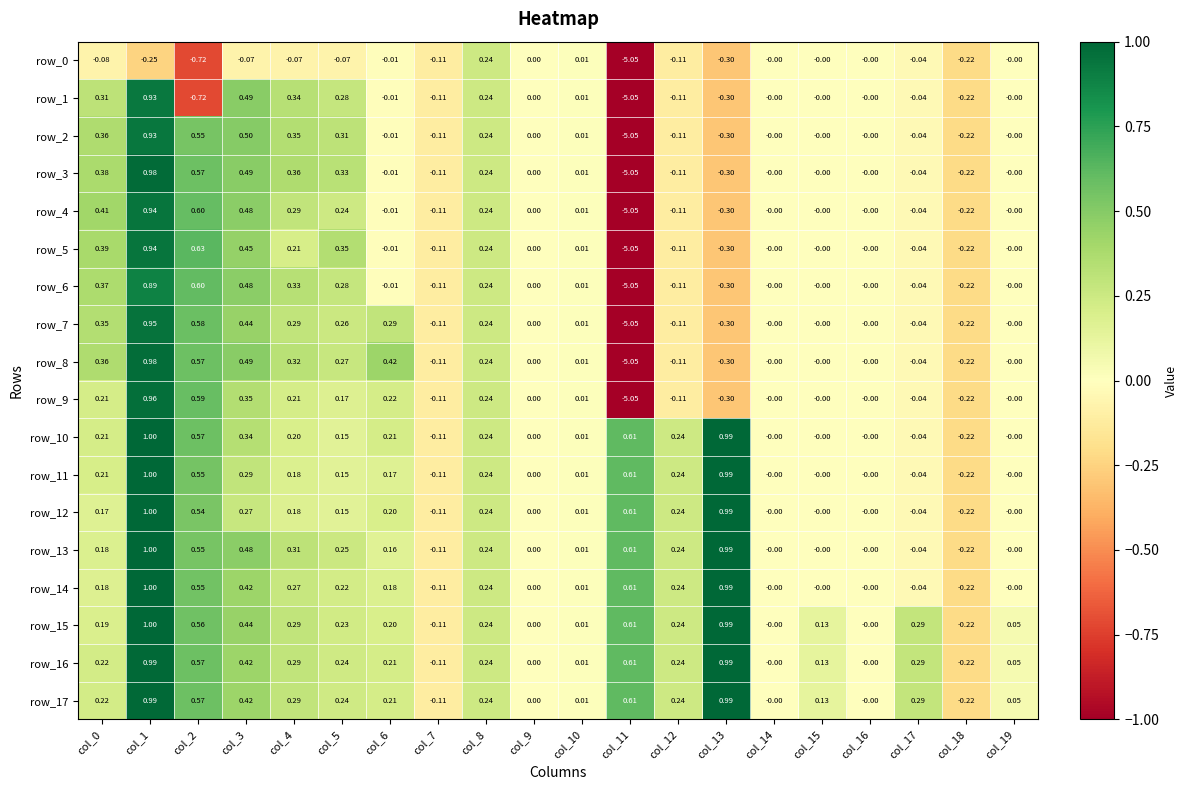

At which label is row_2 closest to -2?

col_13